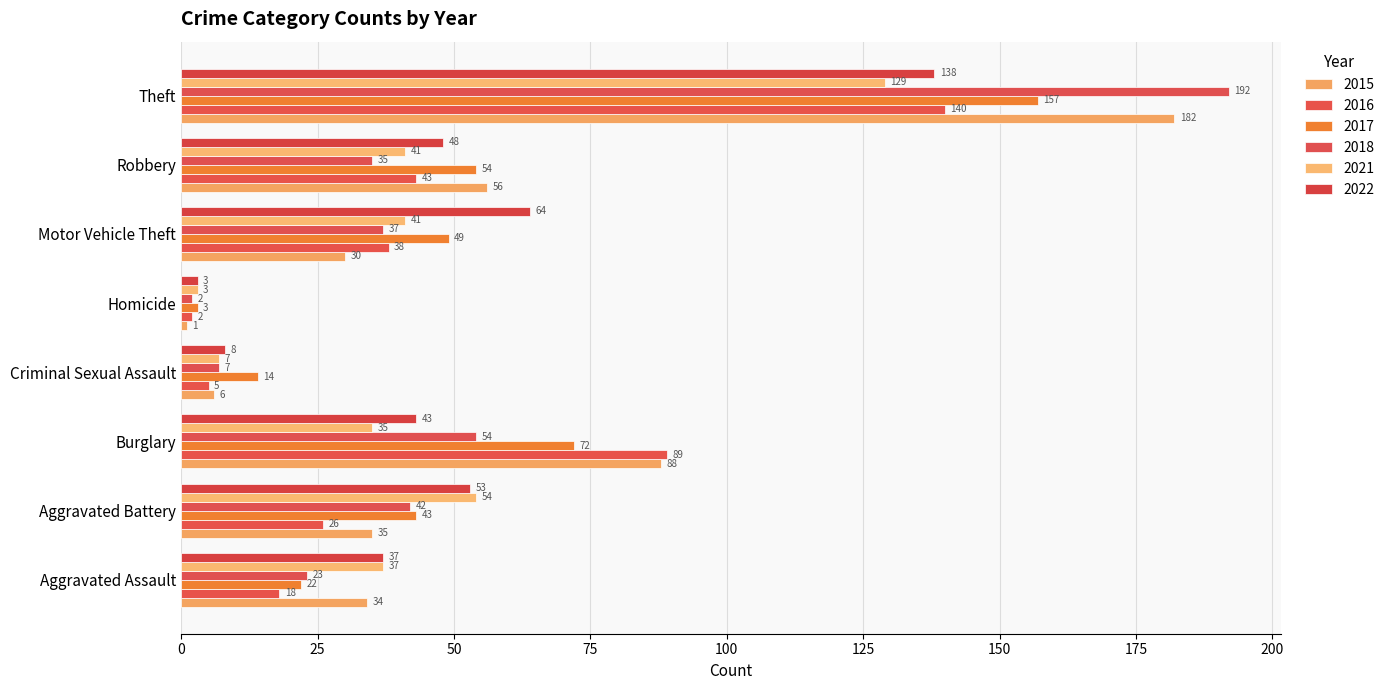

The 2017 series shows 23 at Criminal Sexual Assault. True or false?

False